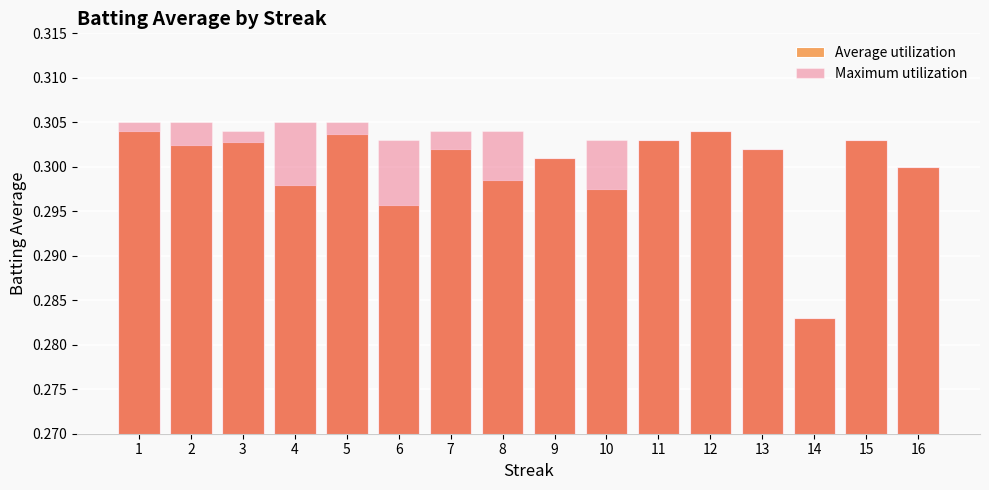

Is the value of Average utilization at 12 greater than the value of Maximum utilization at 8?

No